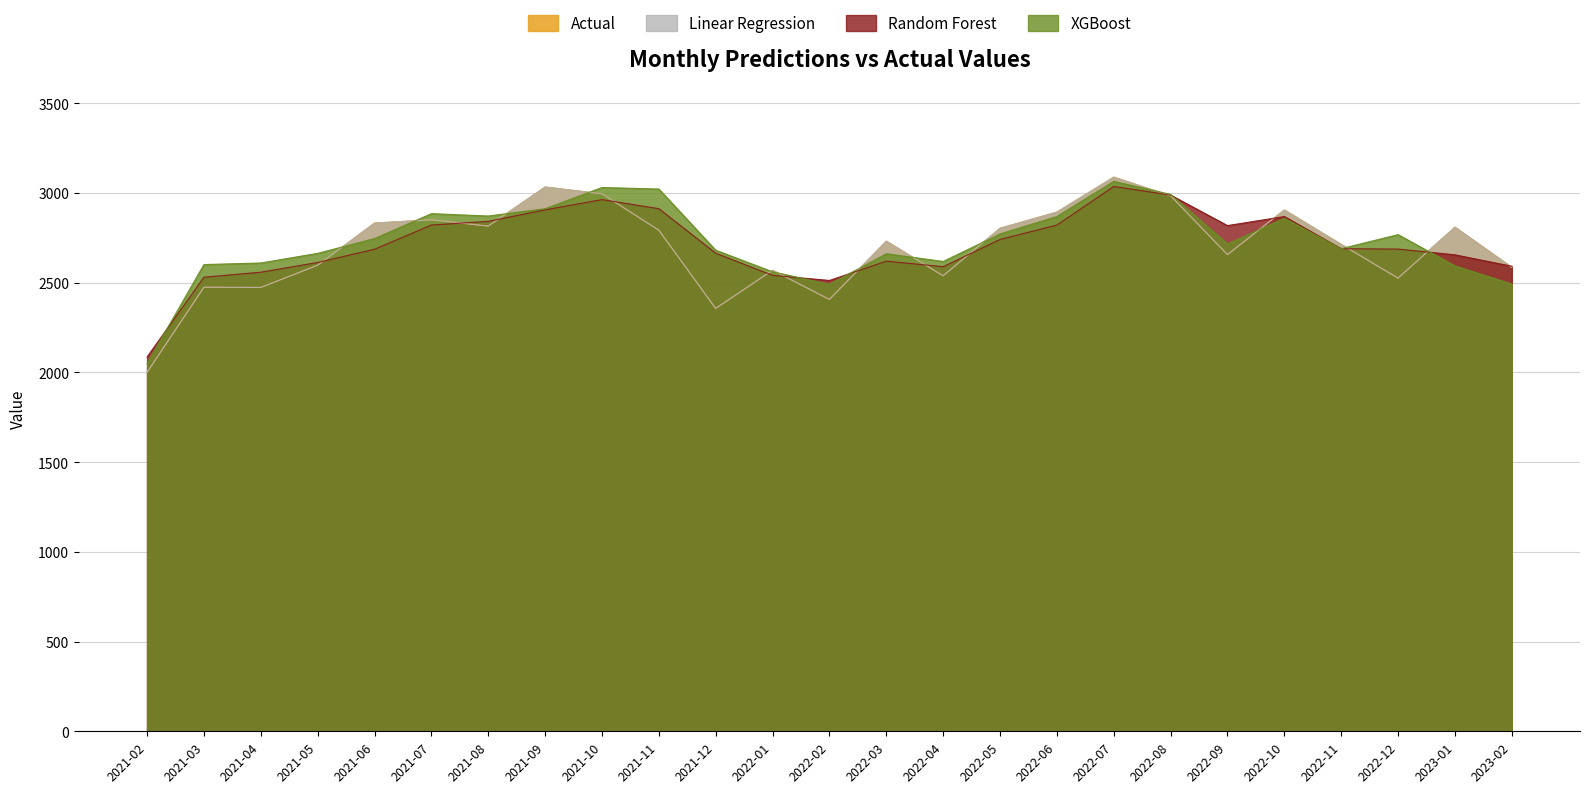

How many lines are shown in the chart?

4